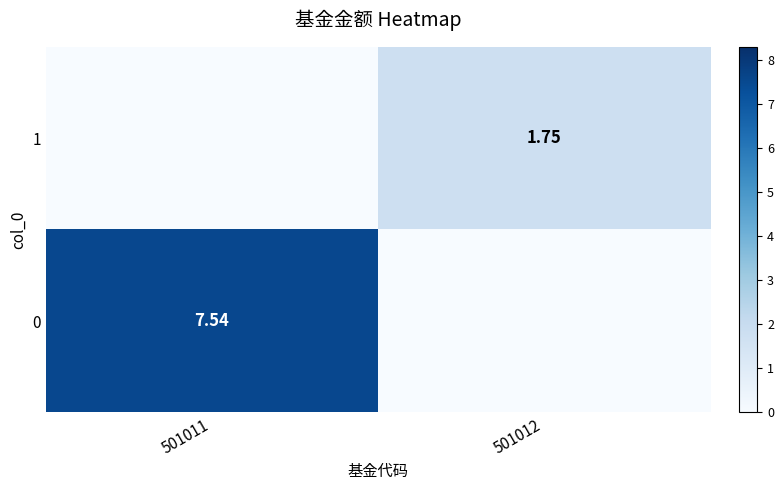

True or false: 0 has a value of 0.0 at 501012.

True